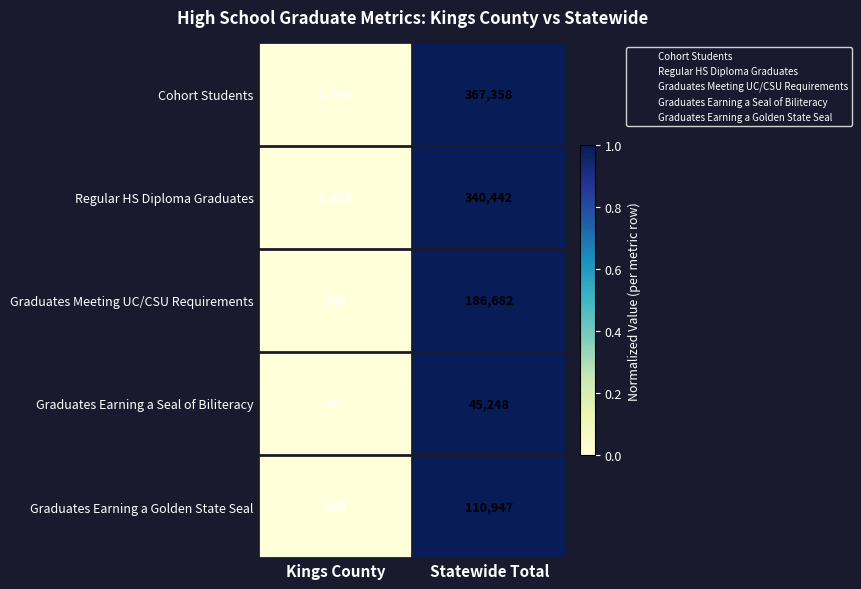

Where is Graduates Meeting UC/CSU Requirements nearest to the value 93615?

Kings County